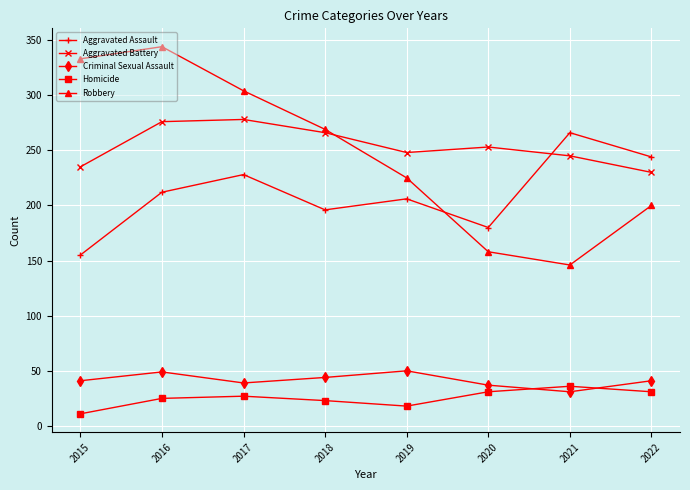

The Robbery series shows 74 at 2022. True or false?

False